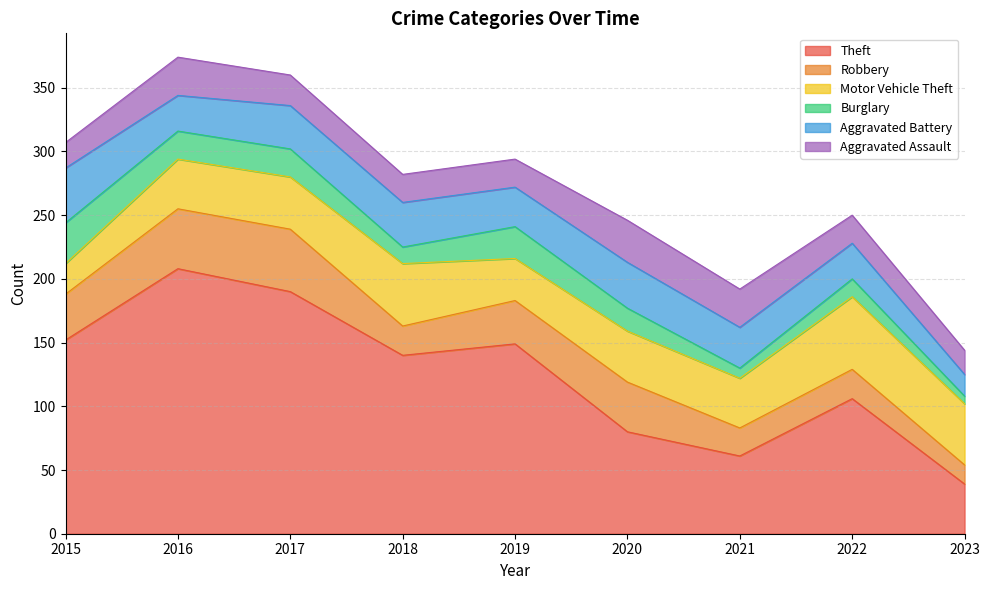

What are all the series names shown in the legend?

Theft, Robbery, Motor Vehicle Theft, Burglary, Aggravated Battery, Aggravated Assault